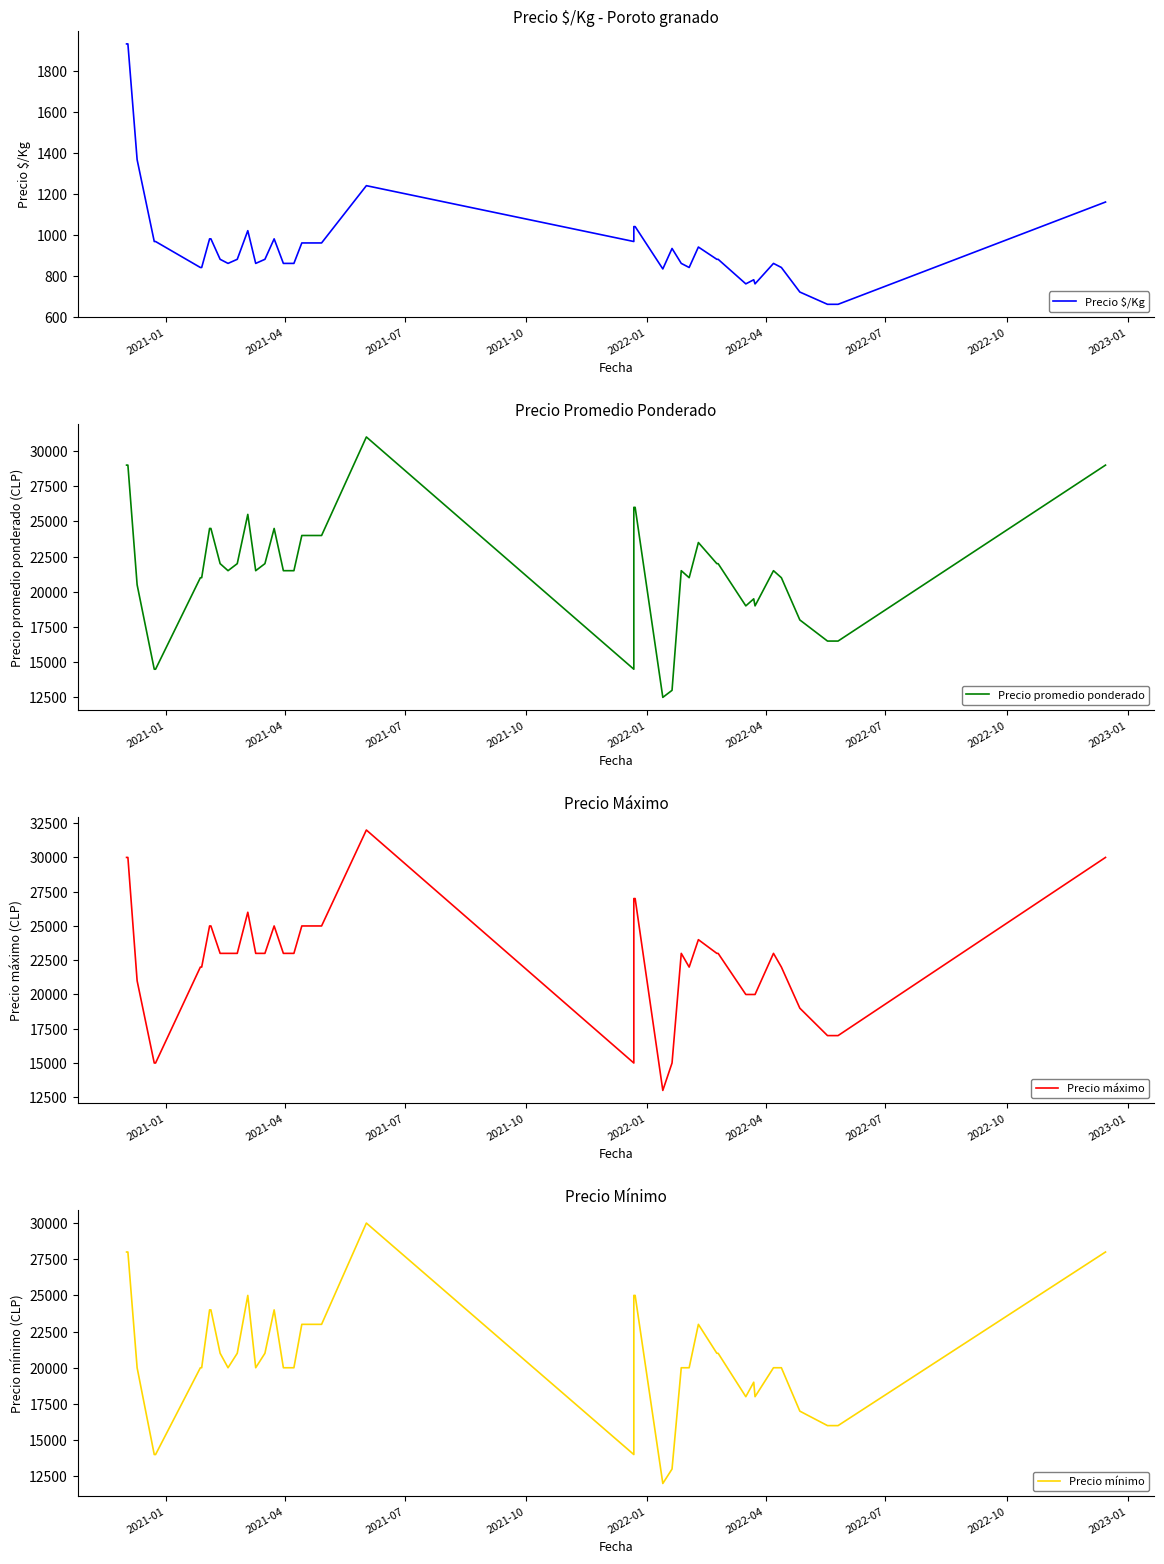

Reading left to right, extract all data points from this chart.

Precio $/Kg: 1933	1933	1367	967	967	840	840	980	980	880	860	880	1020	860	880	980	860	860	960	960	1240	967	1040	1040	833	933	860	840	940	880	880	760	780	760	860	840	720	660	660	1160
Precio promedio ponderado: 29000	29000	20500	14500	14500	21000	21000	24500	24500	22000	21500	22000	25500	21500	22000	24500	21500	21500	24000	24000	31000	14500	26000	26000	12500	13000	21500	21000	23500	22000	22000	19000	19500	19000	21500	21000	18000	16500	16500	29000
Precio máximo: 30000	30000	21000	15000	15000	22000	22000	25000	25000	23000	23000	23000	26000	23000	23000	25000	23000	23000	25000	25000	32000	15000	27000	27000	13000	15000	23000	22000	24000	23000	23000	20000	20000	20000	23000	22000	19000	17000	17000	30000
Precio mínimo: 28000	28000	20000	14000	14000	20000	20000	24000	24000	21000	20000	21000	25000	20000	21000	24000	20000	20000	23000	23000	30000	14000	25000	25000	12000	13000	20000	20000	23000	21000	21000	18000	19000	18000	20000	20000	17000	16000	16000	28000